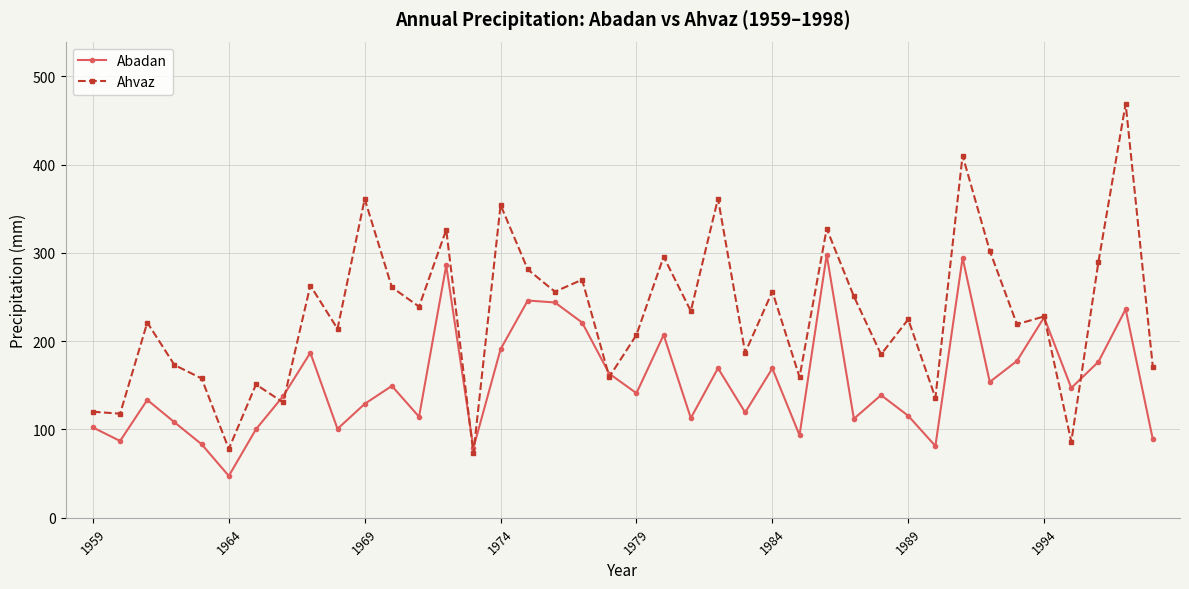

Rank the series by their average value, from highest to lowest.

Ahvaz, Abadan